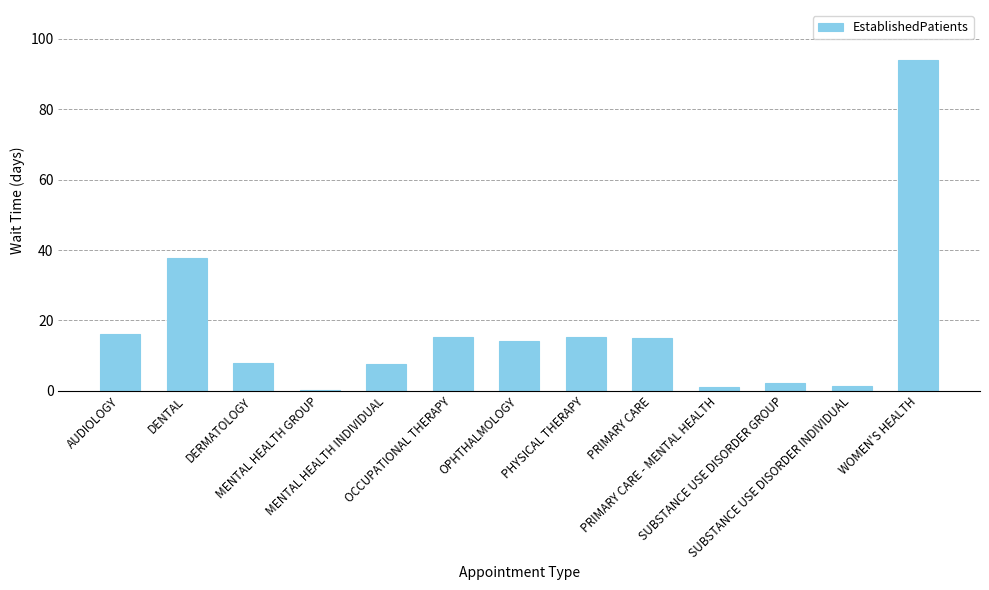

What is the change in value from DERMATOLOGY to WOMEN'S HEALTH?

+86.2